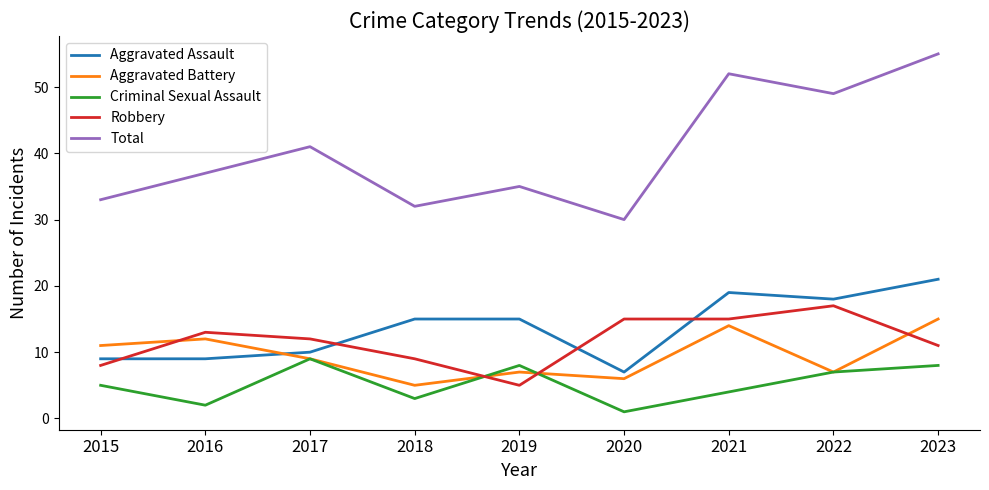

What are all the series names shown in the legend?

Aggravated Assault, Aggravated Battery, Criminal Sexual Assault, Robbery, Total